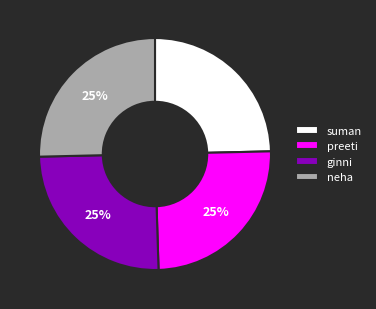

Does suman represent more than half of the total?

No